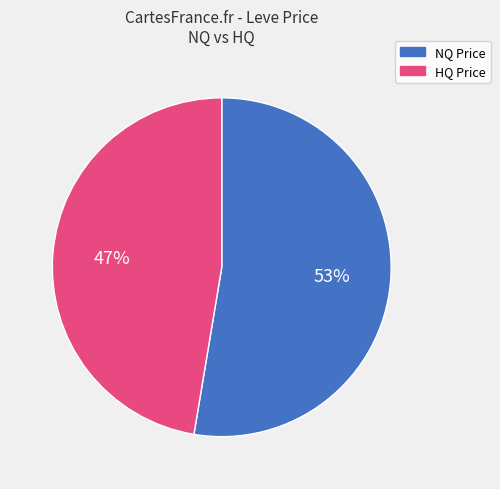

Is there a majority slice in this chart?

Yes